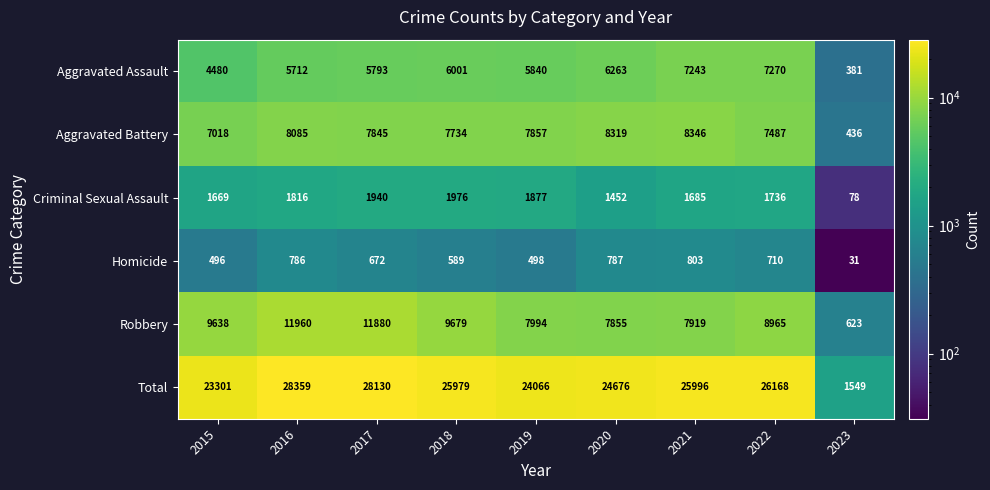

What is the difference between the maximum and second lowest values in the Homicide series?

307